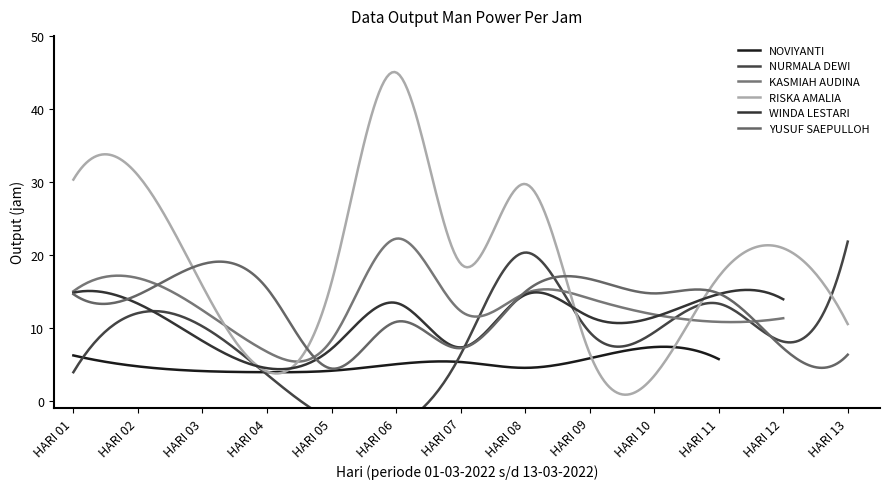

True or false: WINDA LESTARI and NOVIYANTI intersect in this chart.

True